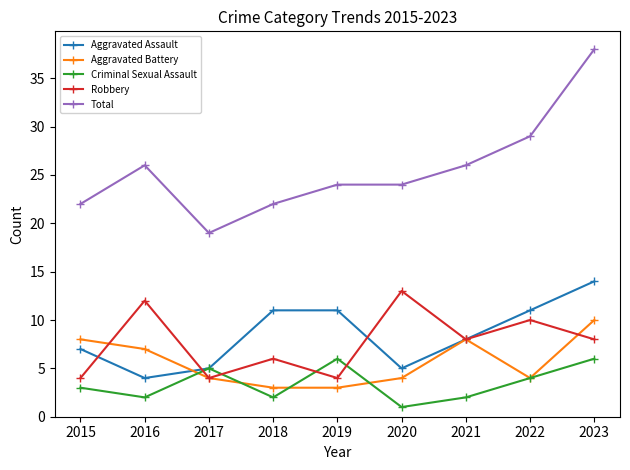

Is it true that Total equals 19 at 2017?

True